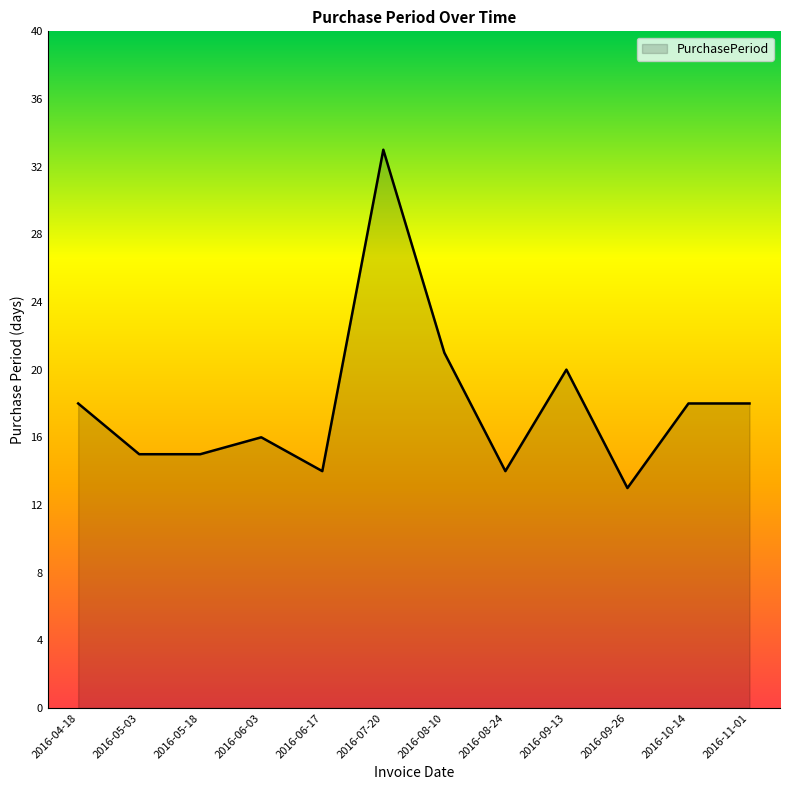

Which label corresponds to the smallest value in the chart?

2016-09-26